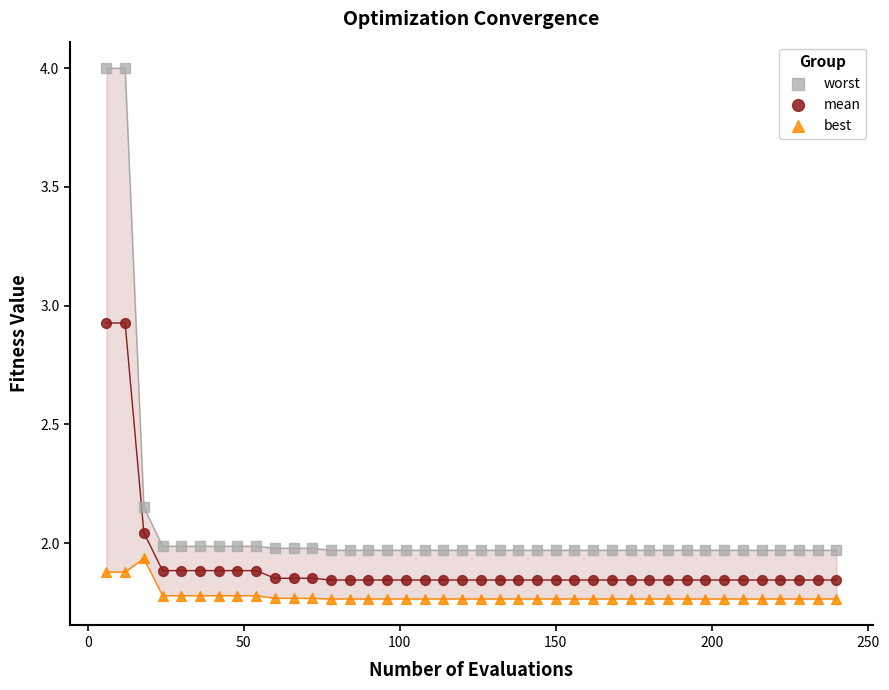

Which series has the widest spread of Y values?

worst